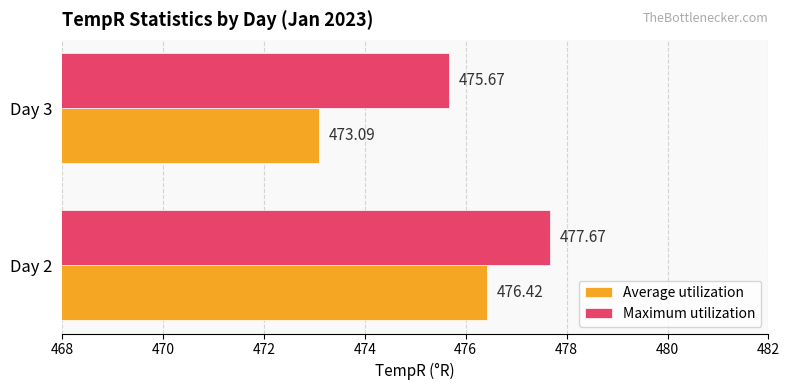

What is the minimum value shown in the chart?

473.1